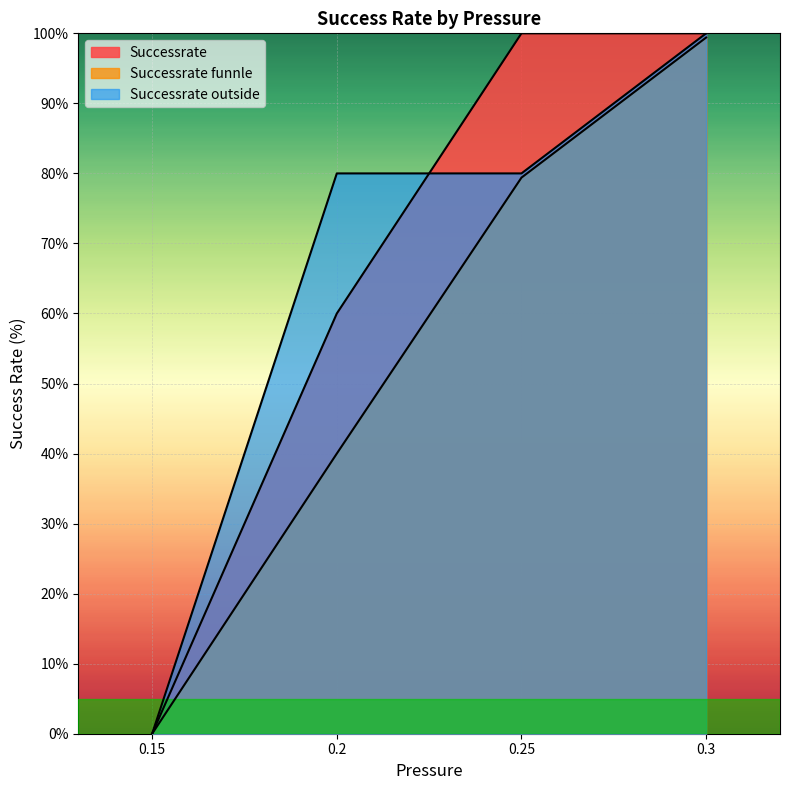

What is the label of the 3rd point from the right?

0.2